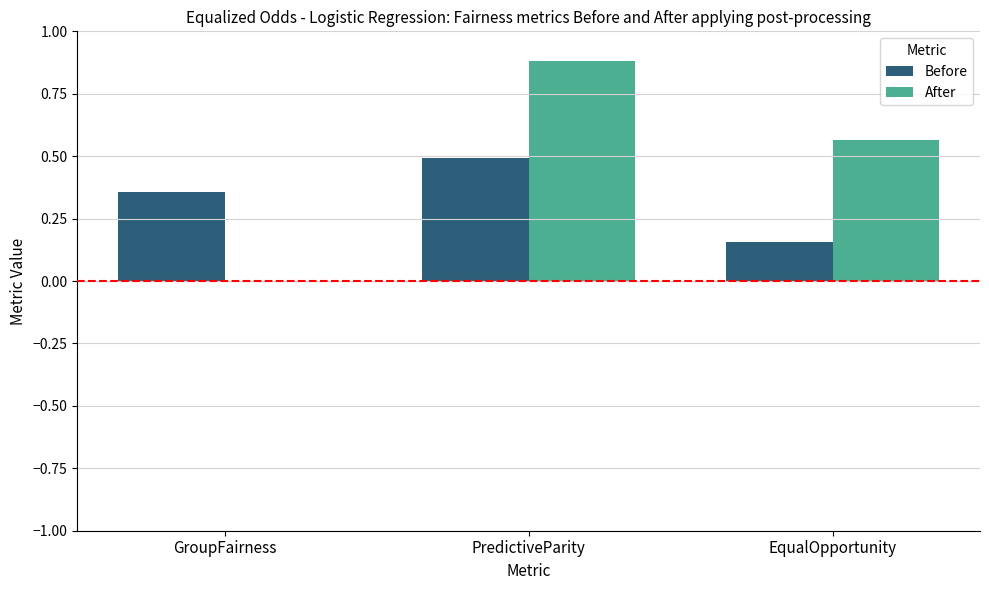

True or false: After has a value of 0.9 at PredictiveParity.

True